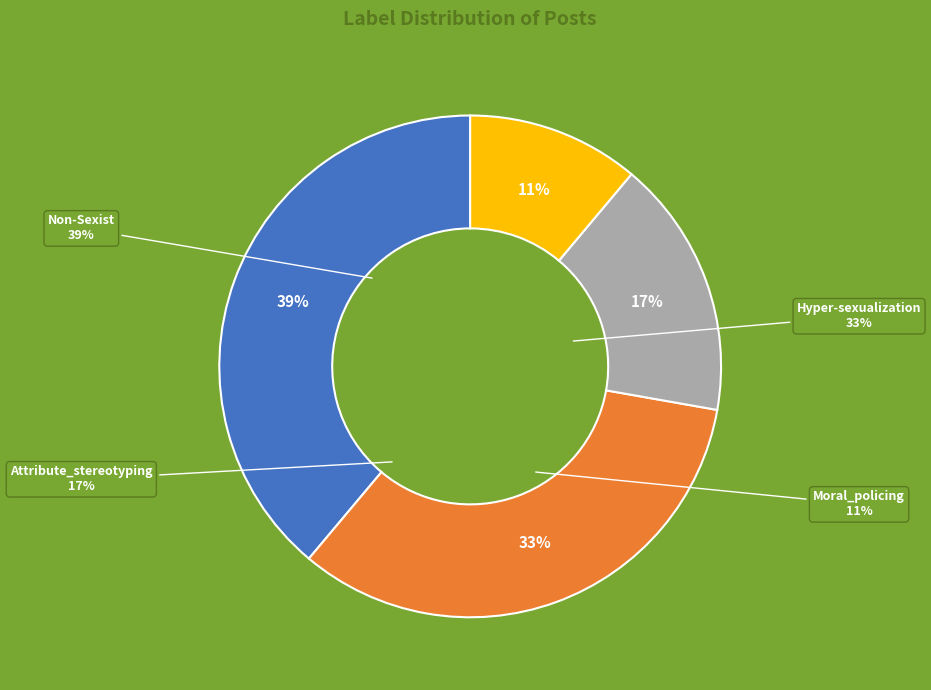

Count the number of slices in the pie.

4